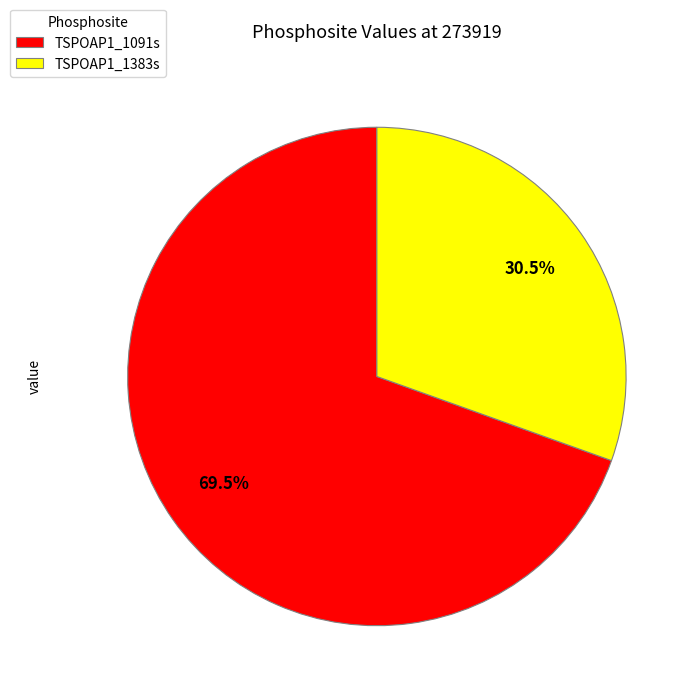

What is the majority slice?

TSPOAP1_1091s